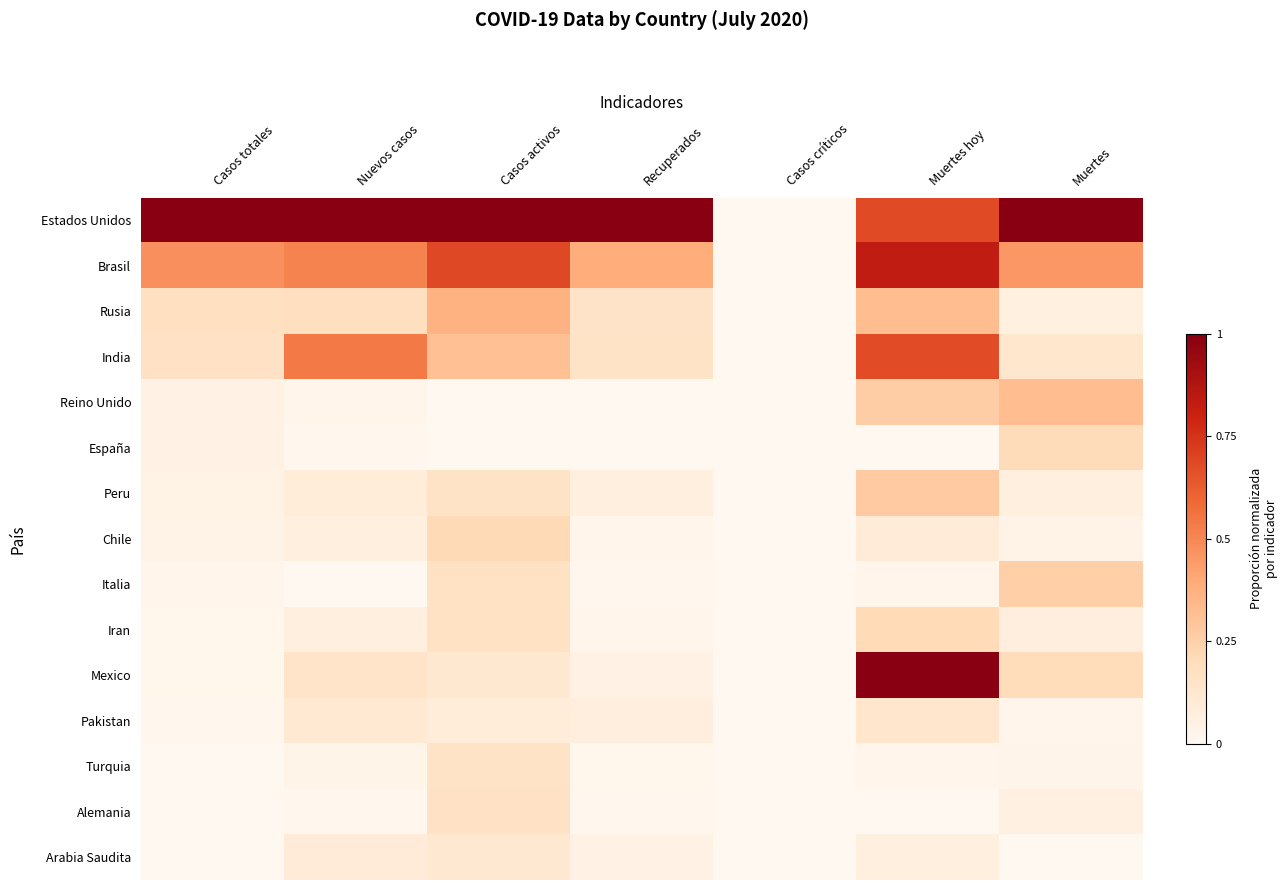

Which series has the largest total across all categories?

Estados Unidos